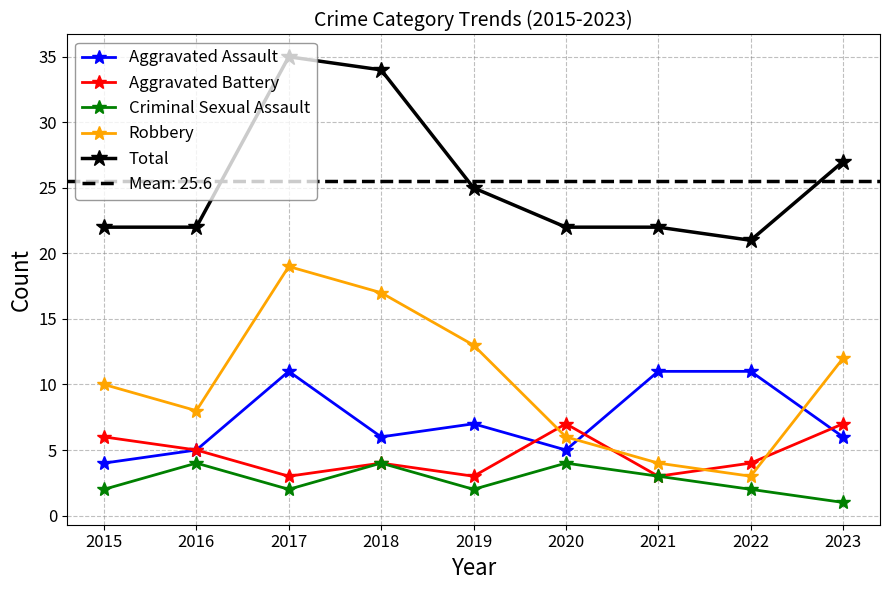

In Total, how many points are lower than both neighbors (excluding endpoints)?

1